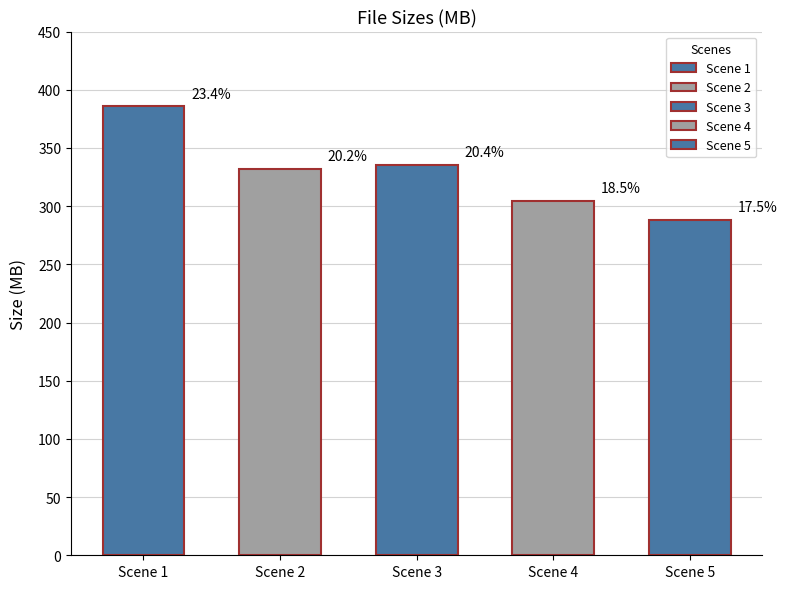

What is the approximate value at Scene 5?

288.3